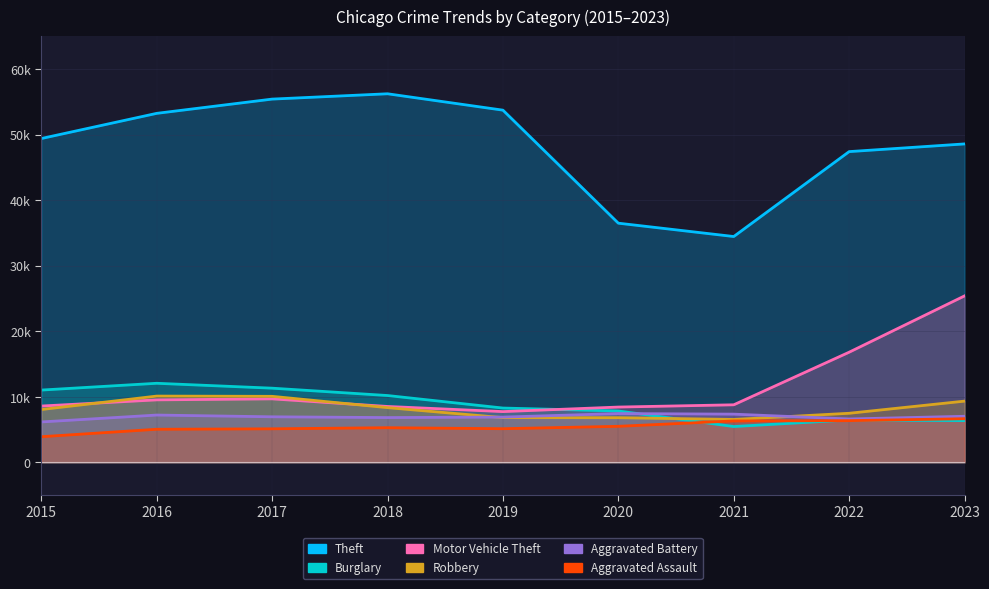

True or false: Aggravated Battery and Burglary cross at least once.

True